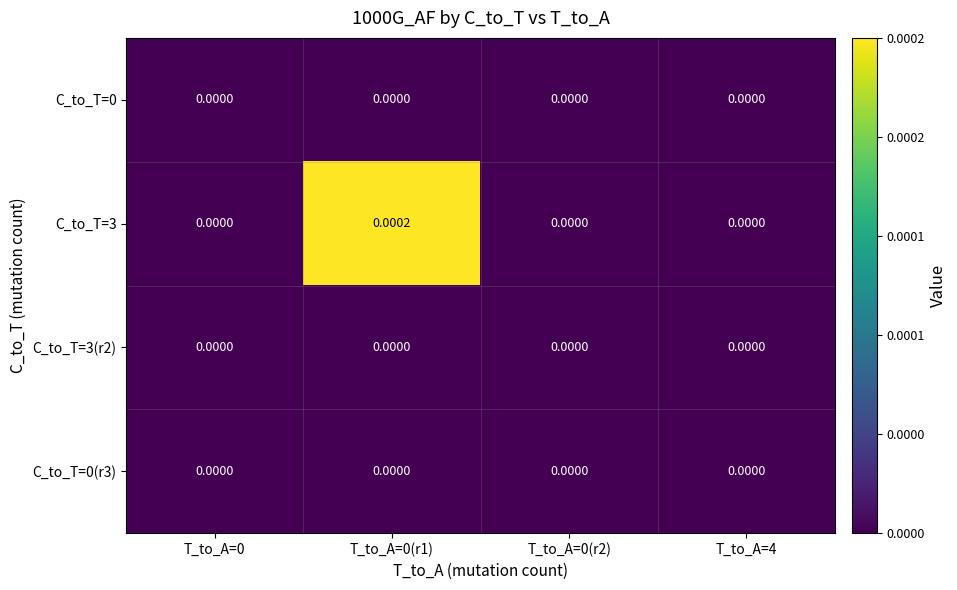

At T_to_A=0, list the series in order from smallest to largest.

C_to_T=0, C_to_T=3, C_to_T=3(r2), C_to_T=0(r3)